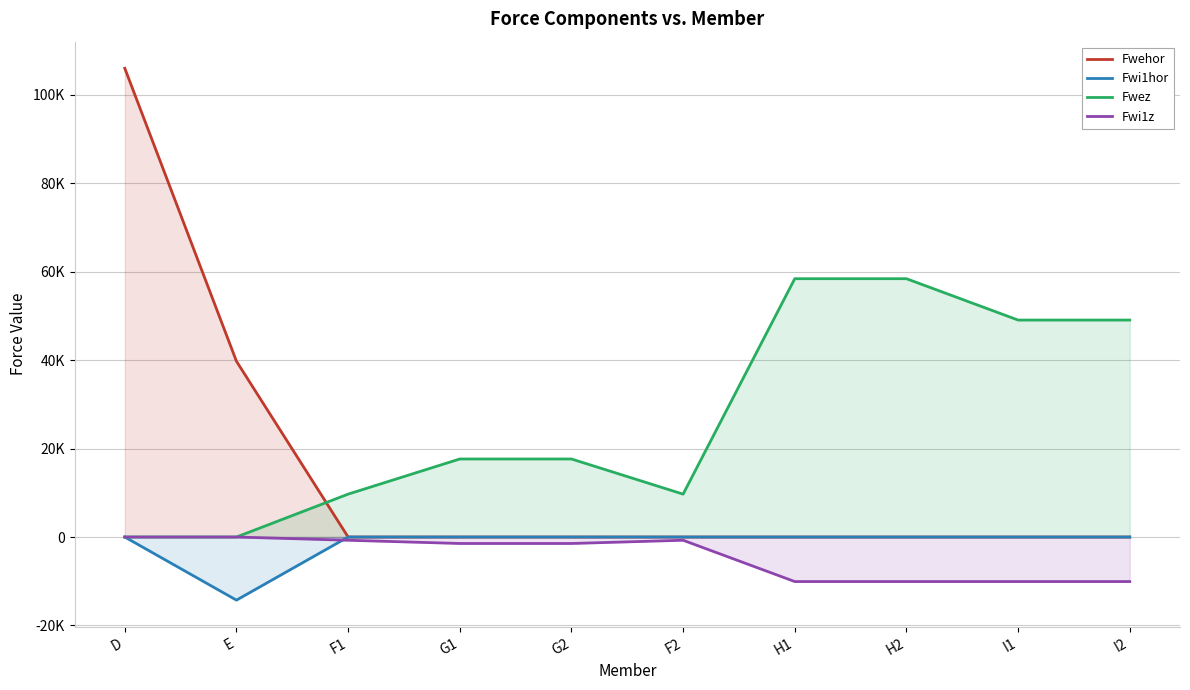

List the labels in order of Fwi1hor value, largest first.

D, F1, G1, G2, F2, H1, H2, I1, I2, E